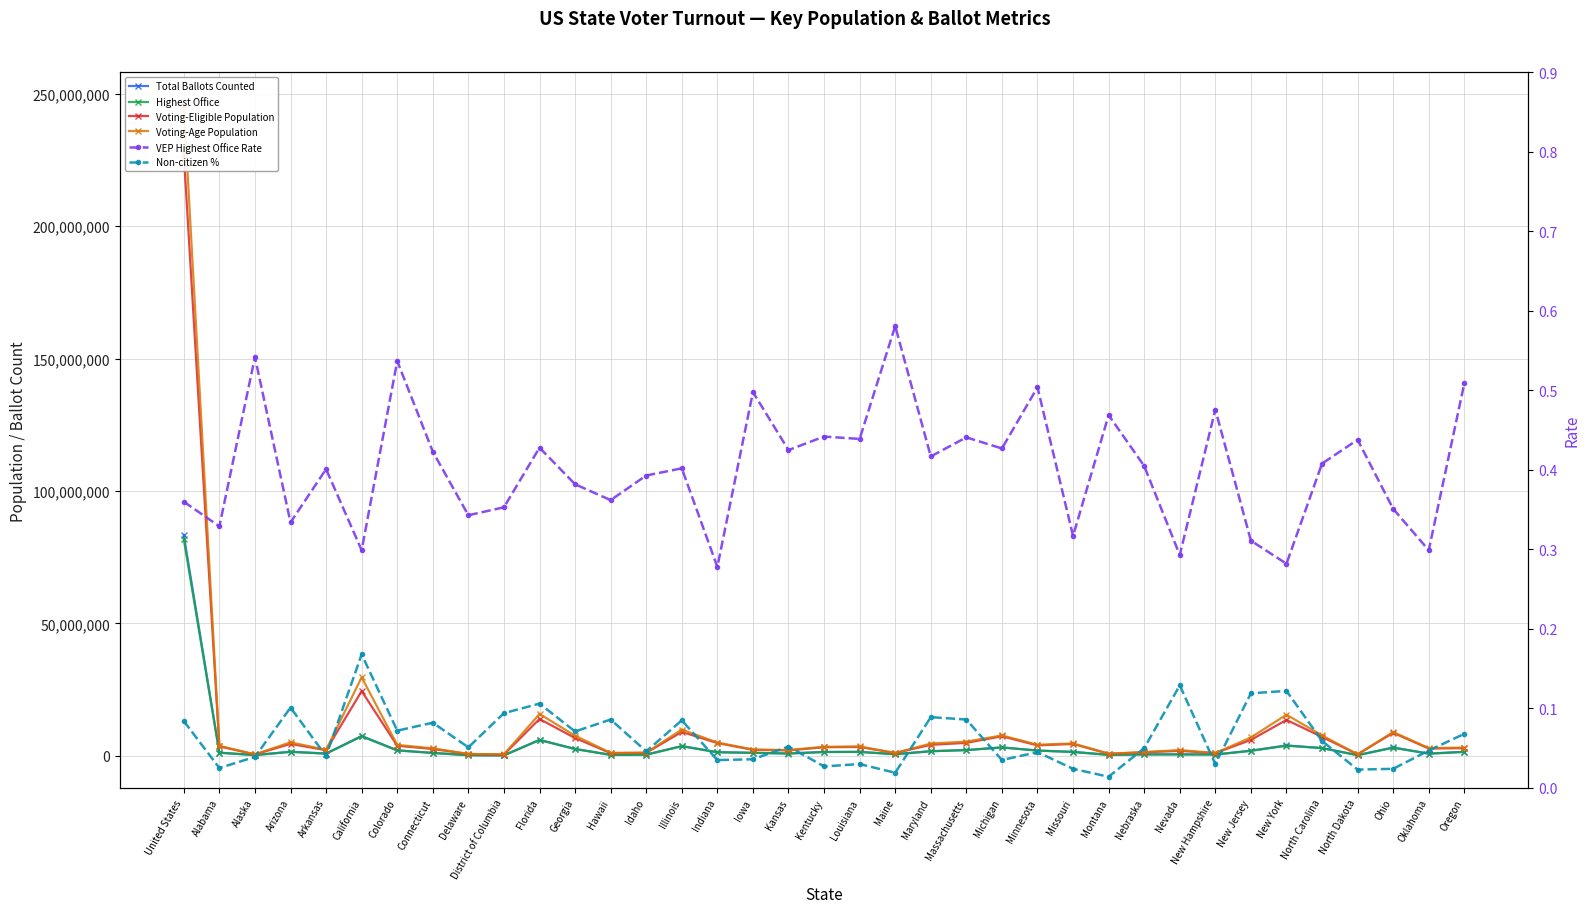

What is the sum of all VEP Highest Office Rate values?

14.9